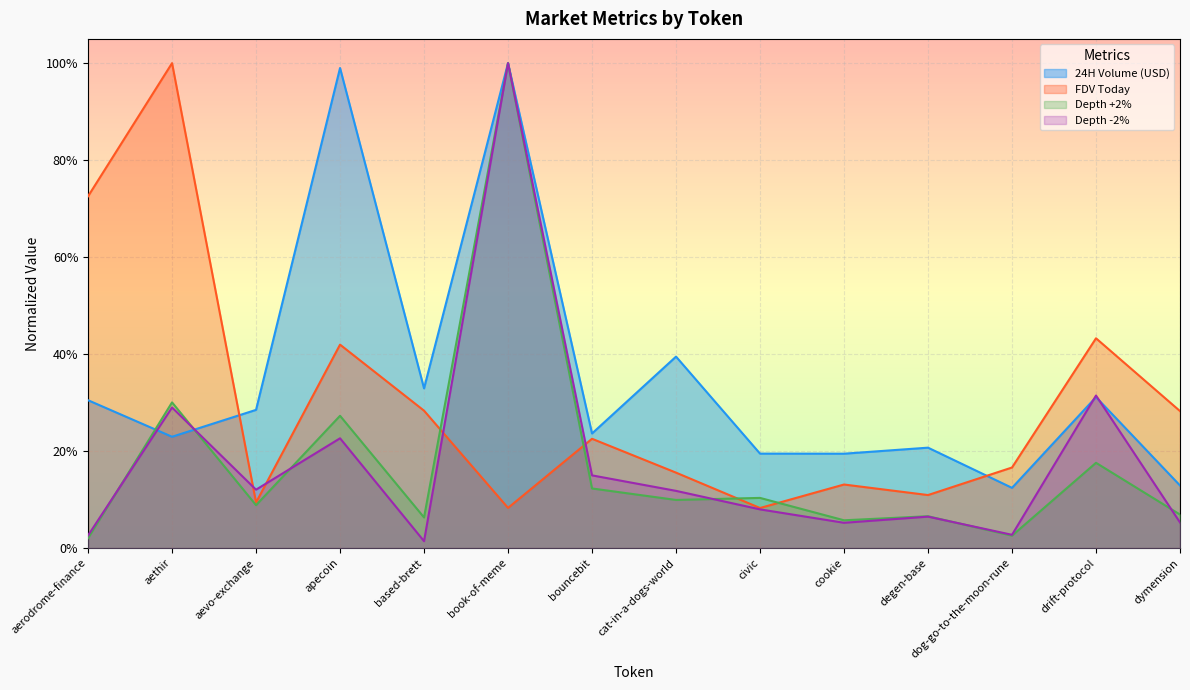

Count the number of categories in the chart.

14